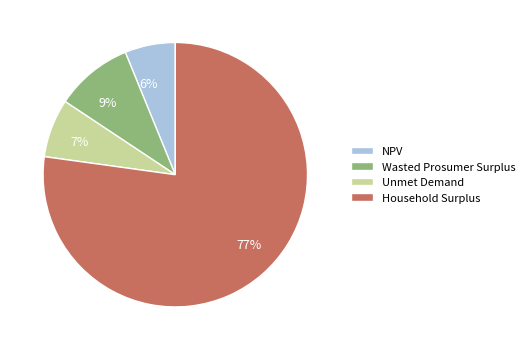

Which has a higher value, NPV or Household Surplus?

Household Surplus